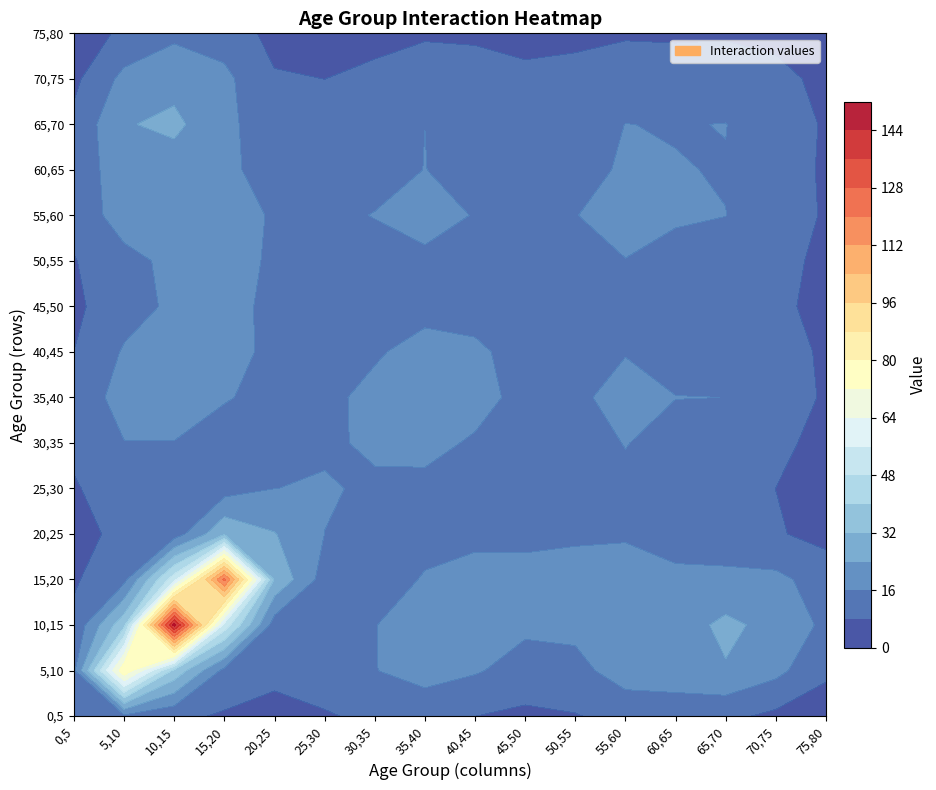

Reading right to left, what are all the values shown in this chart?

0,5: 15=4.1	14=6.3	13=9.8	12=10.6	11=10.5	10=7.6	9=6.4	8=8.0	7=9.6	6=8.9	5=7.6	4=6.6	3=7.1	2=9.7	1=14.5	0=11.8
5,10: 15=9.3	14=18.2	13=23.3	12=21.0	11=20.0	10=13.4	9=12.8	8=16.8	7=19.9	6=15.7	5=10.1	4=9.1	3=13.8	2=38.0	1=78.5	0=14.5
10,15: 15=14.4	14=21.3	13=25.9	12=20.1	11=19.5	10=18.2	9=17.5	8=22.6	7=22.3	6=15.7	5=9.1	4=11.9	3=53.0	2=147.0	1=38.0	0=9.7
15,20: 15=12.4	14=17.9	13=17.8	12=17.8	11=19.6	10=19.6	9=20.1	8=19.6	7=16.6	6=12.0	5=12.5	4=31.1	3=122.0	2=53.0	1=13.8	0=7.1
20,25: 15=5.7	14=8.7	13=11.7	12=12.7	11=15.1	10=14.7	9=13.1	8=13.6	7=13.4	6=13.4	5=16.0	4=24.4	3=31.1	2=11.9	1=9.1	0=6.6
25,30: 15=4.8	14=8.0	13=11.5	12=12.6	11=15.0	10=13.6	9=11.8	8=13.6	7=14.9	6=15.2	5=16.5	4=16.0	3=12.5	2=9.1	1=10.1	0=7.6
30,35: 15=5.8	14=9.7	13=13.9	12=14.4	11=16.2	10=14.1	9=12.8	8=15.4	7=17.3	6=16.8	5=15.2	4=13.4	3=12.0	2=15.7	1=15.7	0=8.9
35,40: 15=7.1	14=12.0	13=16.0	12=16.1	11=17.2	10=15.3	9=14.5	8=17.7	7=19.9	6=17.3	5=14.9	4=13.4	3=16.6	2=22.3	1=19.9	0=9.6
40,45: 15=6.8	14=11.2	13=14.4	12=14.4	11=15.8	10=14.9	9=14.0	8=16.9	7=17.7	6=15.4	5=13.6	4=13.6	3=19.6	2=22.6	1=16.8	0=8.0
45,50: 15=6.0	14=9.5	13=11.9	12=12.2	11=13.8	10=13.2	9=12.4	8=14.0	7=14.5	6=12.8	5=11.8	4=13.1	3=20.1	2=17.5	1=12.8	0=6.4
50,55: 15=6.4	14=10.1	13=13.1	12=13.7	11=15.8	10=14.8	9=13.2	8=14.9	7=15.3	6=14.1	5=13.6	4=14.7	3=19.6	2=18.2	1=13.4	0=7.6
55,60: 15=7.3	14=11.8	13=16.1	12=16.9	11=18.7	10=15.8	9=13.8	8=15.8	7=17.2	6=16.2	5=15.0	4=15.1	3=19.6	2=19.5	1=20.0	0=10.5
60,65: 15=7.0	14=11.8	13=15.7	12=16.2	11=16.9	10=13.7	9=12.2	8=14.4	7=16.1	6=14.4	5=12.6	4=12.7	3=17.8	2=20.1	1=21.0	0=10.6
65,70: 15=7.2	14=12.2	13=16.1	12=15.7	11=16.1	10=13.1	9=11.9	8=14.4	7=16.0	6=13.9	5=11.5	4=11.7	3=17.8	2=25.9	1=23.3	0=9.8
70,75: 15=5.9	14=10.3	13=12.2	12=11.8	11=11.8	10=10.1	9=9.5	8=11.2	7=12.0	6=9.7	5=8.0	4=8.7	3=17.9	2=21.3	1=18.2	0=6.3
75,80: 15=3.7	14=5.9	13=7.2	12=7.0	11=7.3	10=6.4	9=6.0	8=6.8	7=7.1	6=5.8	5=4.8	4=5.7	3=12.4	2=14.4	1=9.3	0=4.1